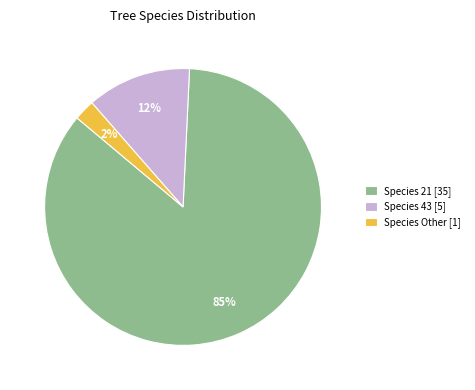

The Species 21 [35] slice represents 85% of the pie. True or false?

True